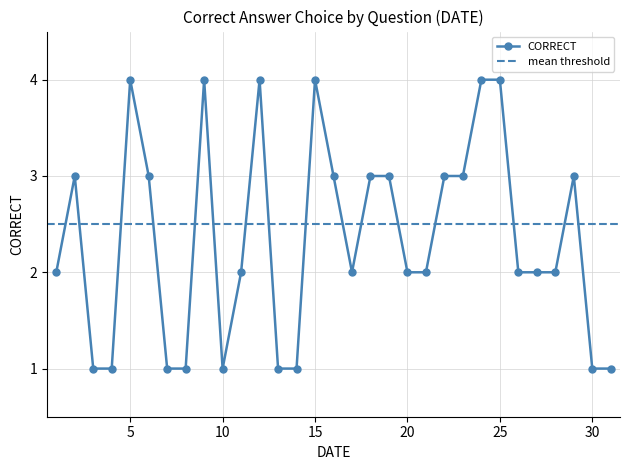

What is the greatest value displayed?

4